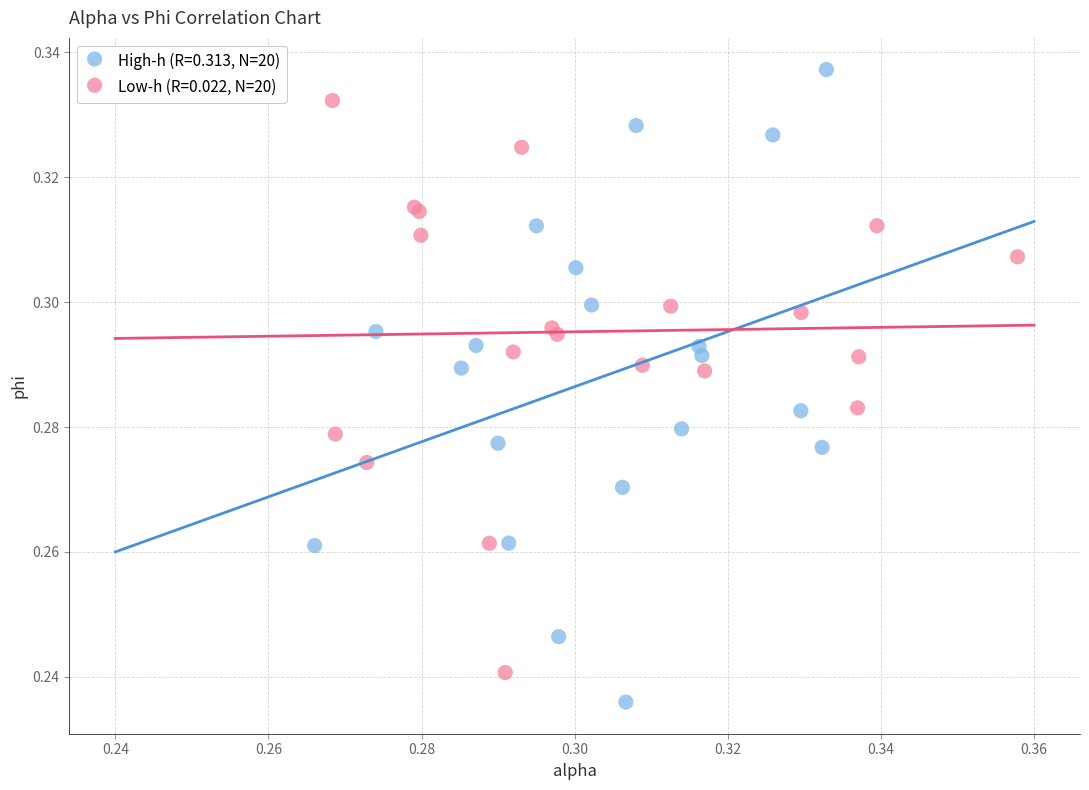

What are all the series names shown in the legend?

High-h (R=0.313, N=20), Low-h (R=0.022, N=20)